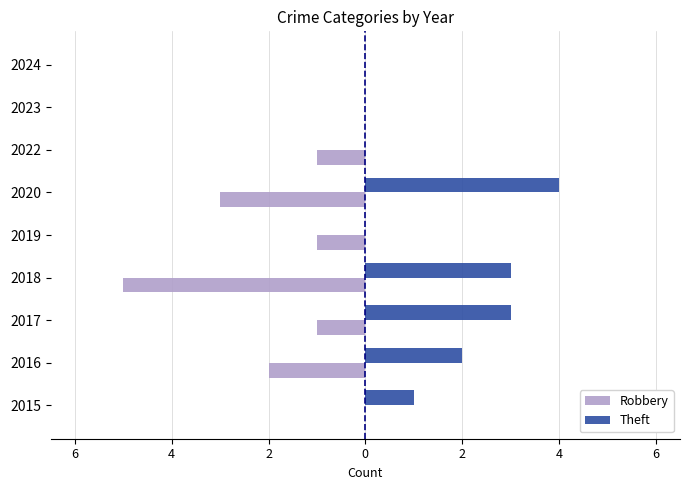

What is the value of the Robbery bar at the 3rd from the left?

-1